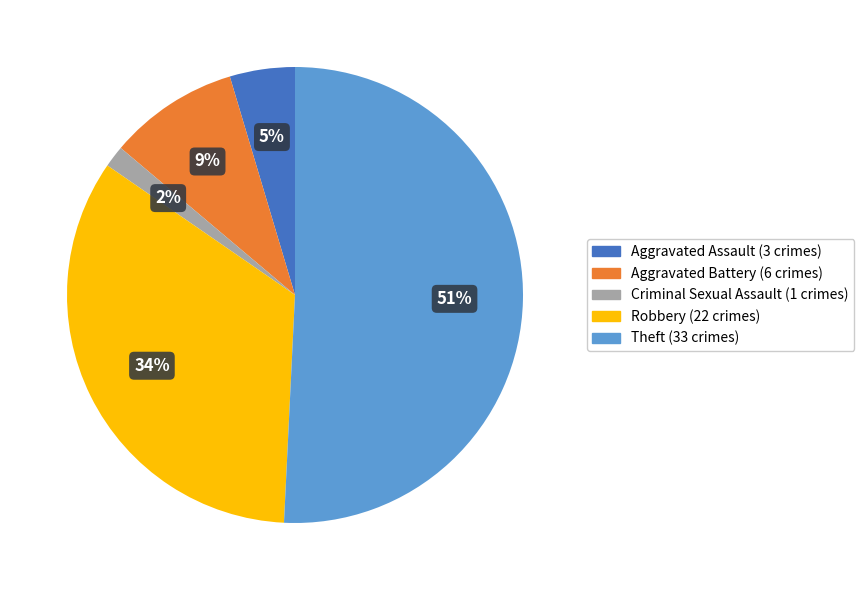

True or false: Aggravated Assault accounts for 5% of the total.

True